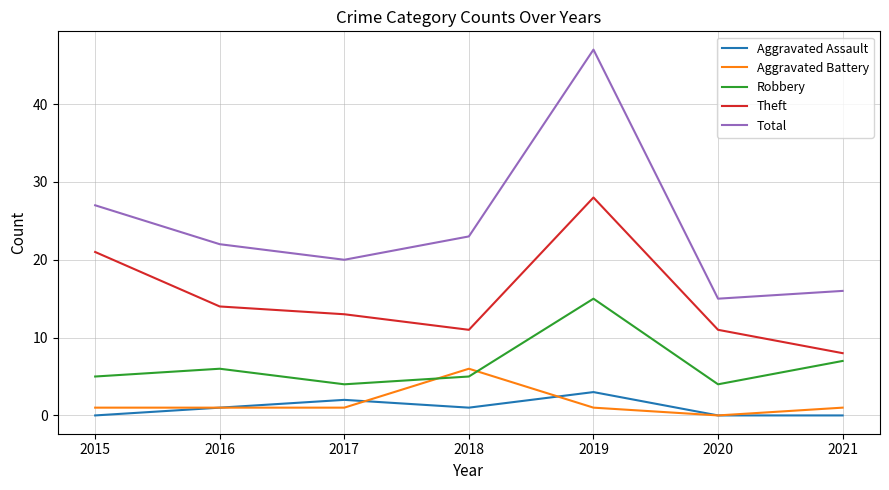

How many interior local valleys does the Theft series have?

1